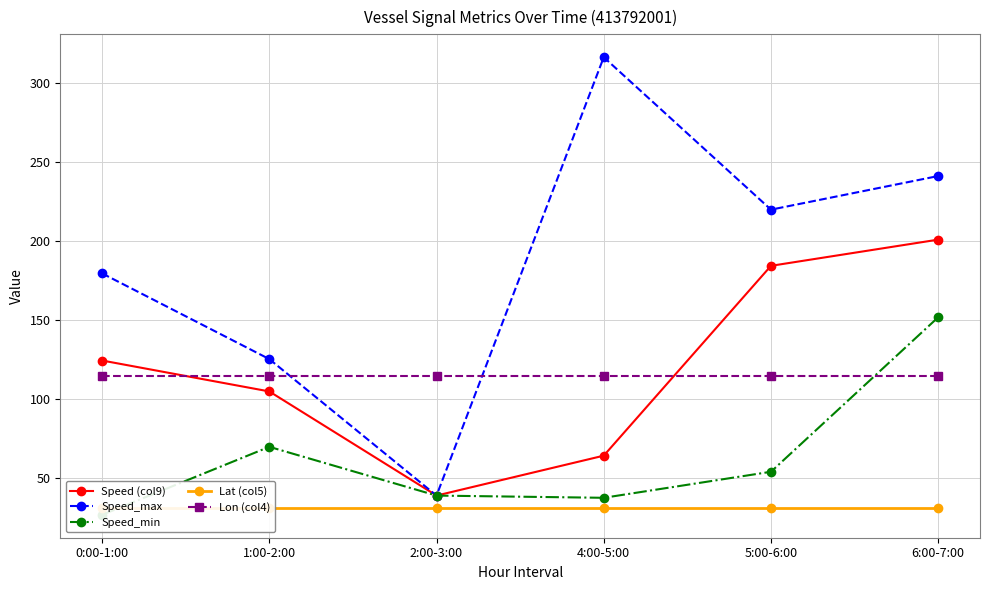

Is the value of Lat (col5) at 6:00-7:00 greater than the value of Speed_min at 0:00-1:00?

Yes